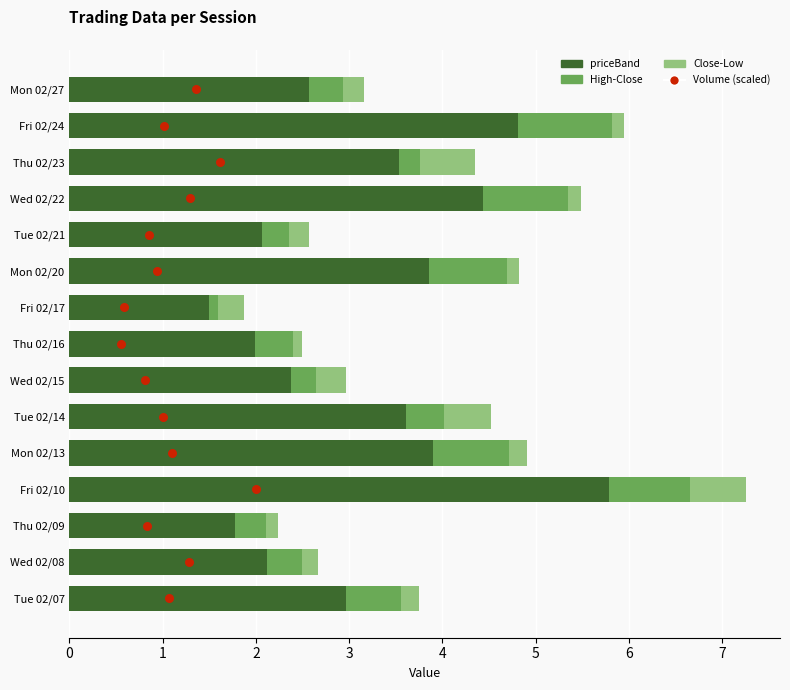

At how many categories does at least one series exceed 0?

15